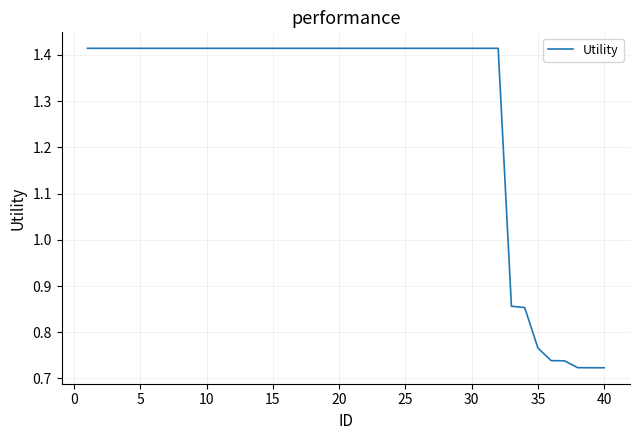

True or false: the data shows 0.5 at 30.

False